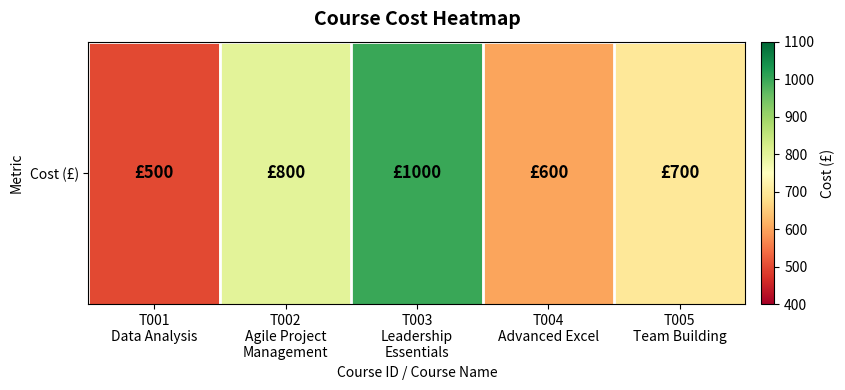

How many values are between 600 and 800?

3